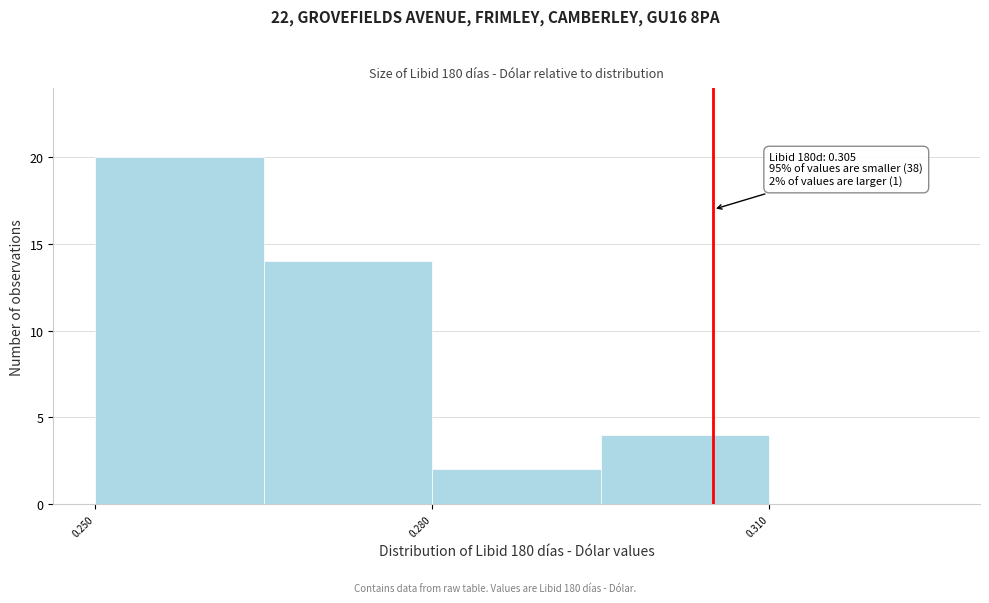

Read against the x-axis, roughly where is the centre of the tallest bar?

0.260